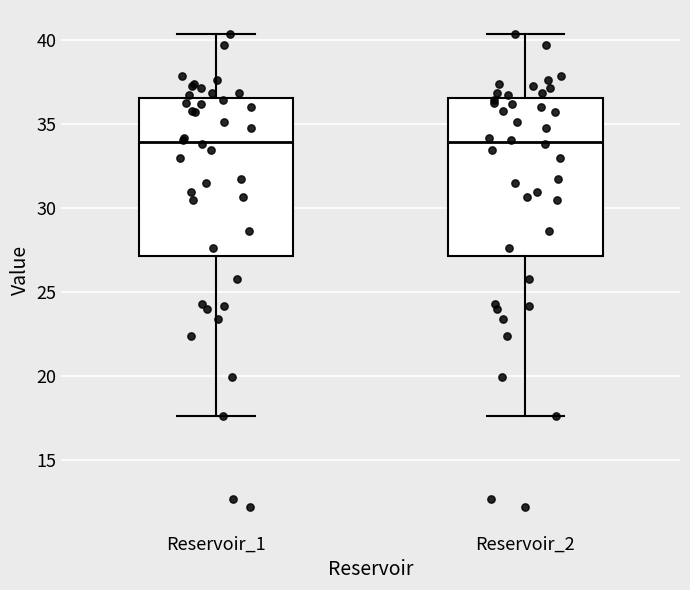

Reading left to right, transcribe this box plot: for each box, give where its median line is, the range the box spans, and where its two whiskers end, as read against the y-axis. The values are not printed on the chart, so give them approximately, as read against the axis.

Reservoir_1: median 34.0, box 27.0 to 36.5, whiskers 17.5 to 40.5
Reservoir_2: median 34.0, box 27.0 to 36.5, whiskers 17.5 to 40.5